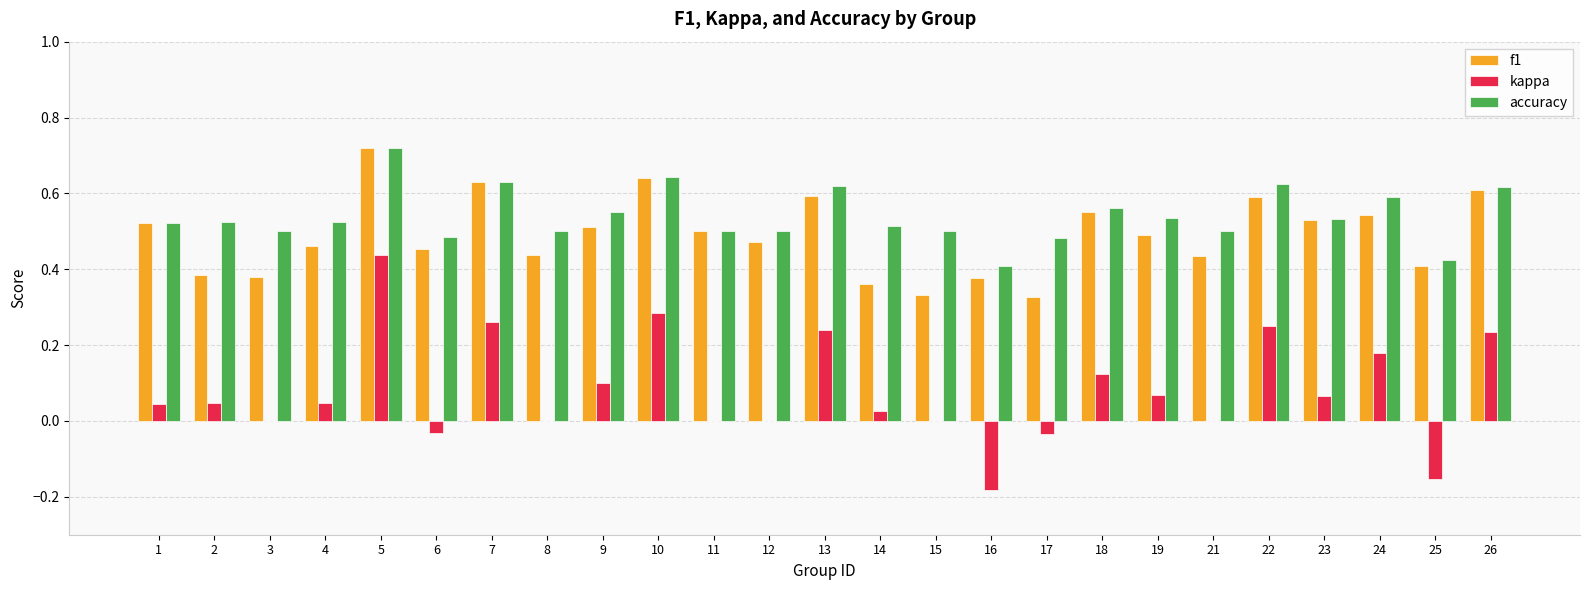

Which category has the highest value in the kappa series?

5